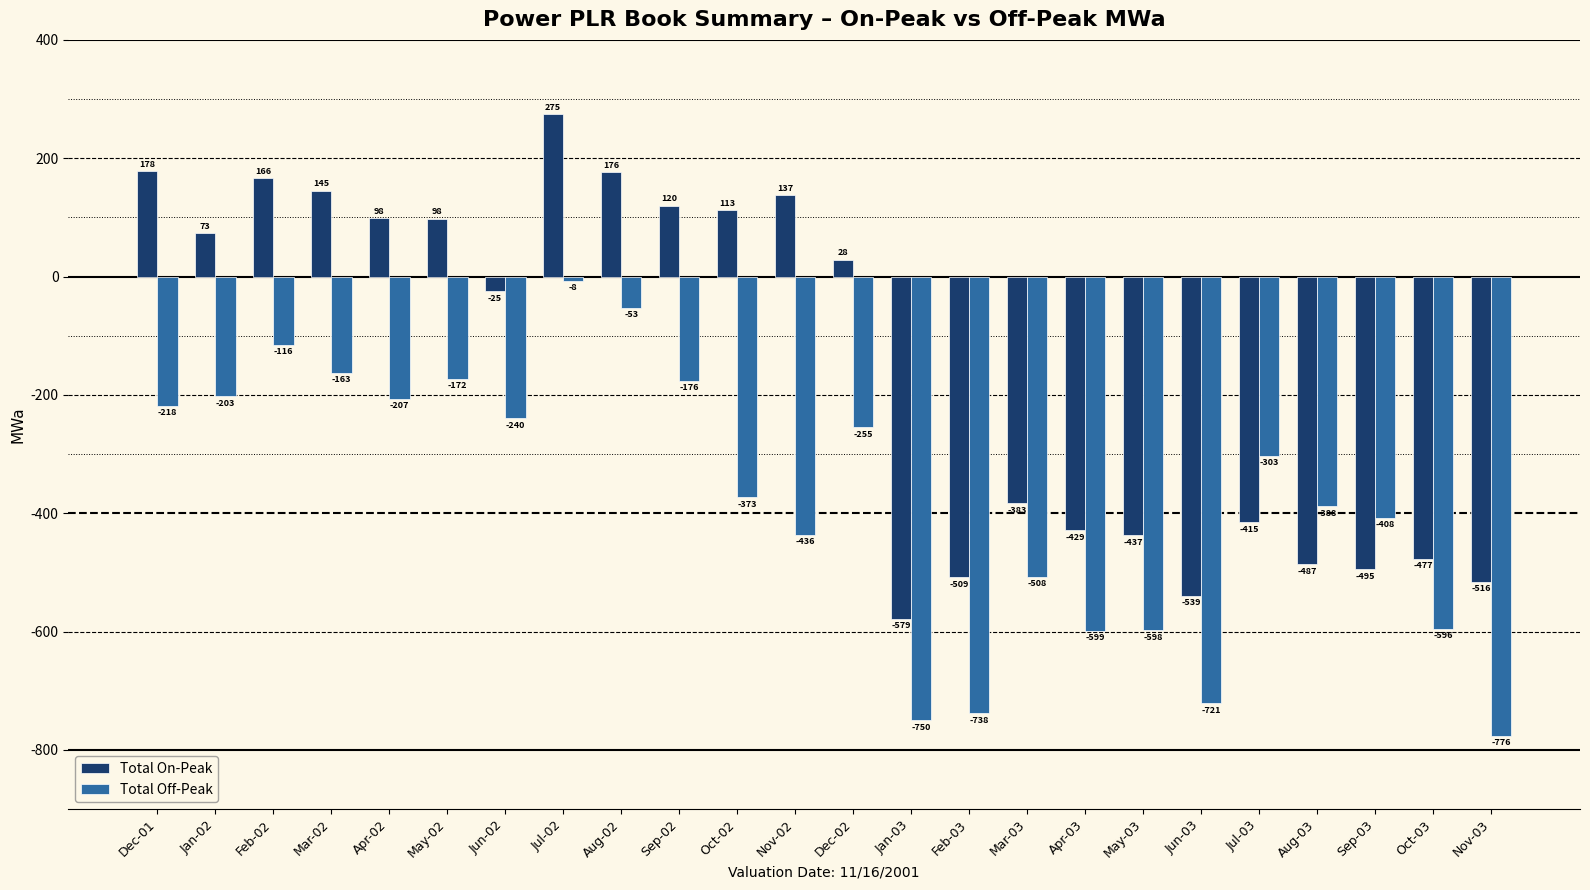

Which label corresponds to the smallest value in the chart?

Nov-03